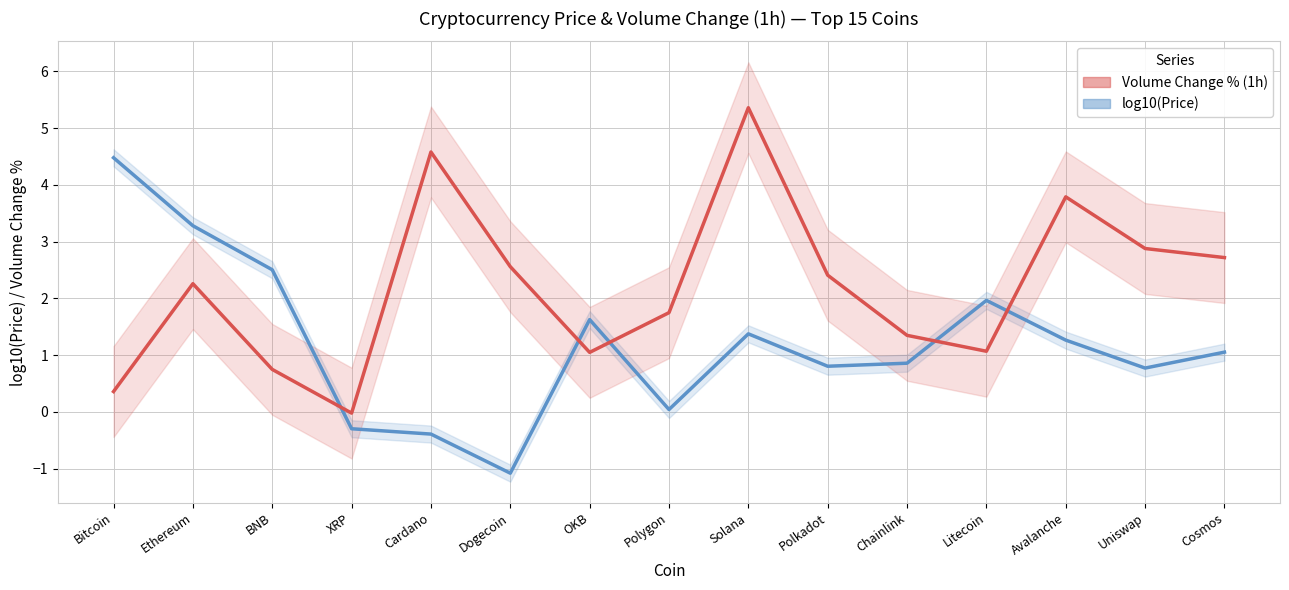

List the labels in order of log10(Price) value, smallest first.

Dogecoin, Cardano, XRP, Polygon, Uniswap, Polkadot, Chainlink, Cosmos, Avalanche, Solana, OKB, Litecoin, BNB, Ethereum, Bitcoin